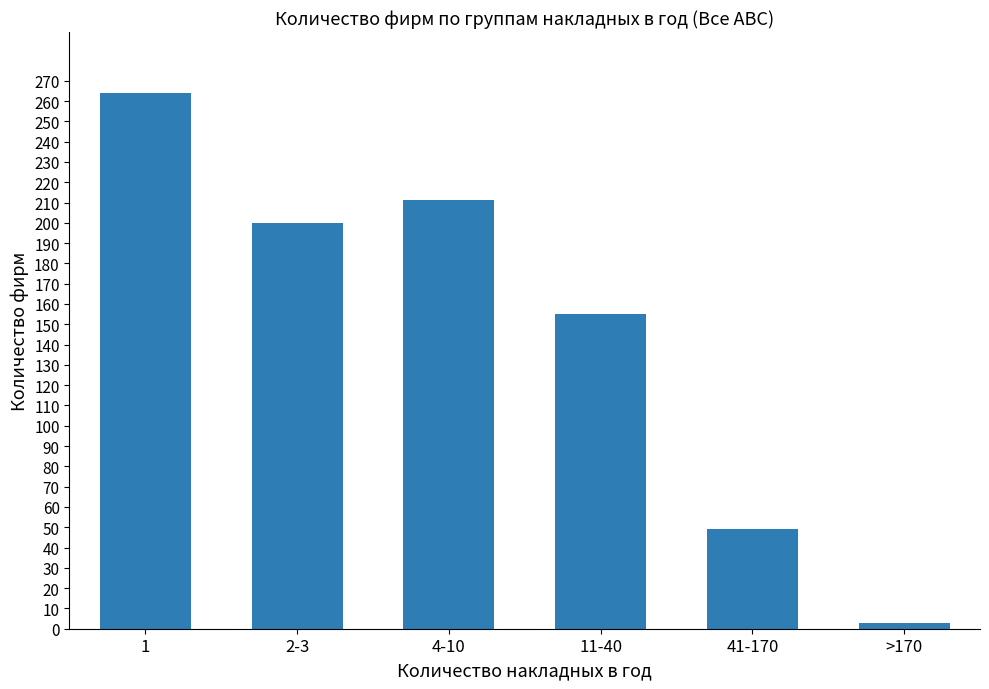

Rank the categories by value from lowest to highest.

>170, 41-170, 11-40, 2-3, 4-10, 1